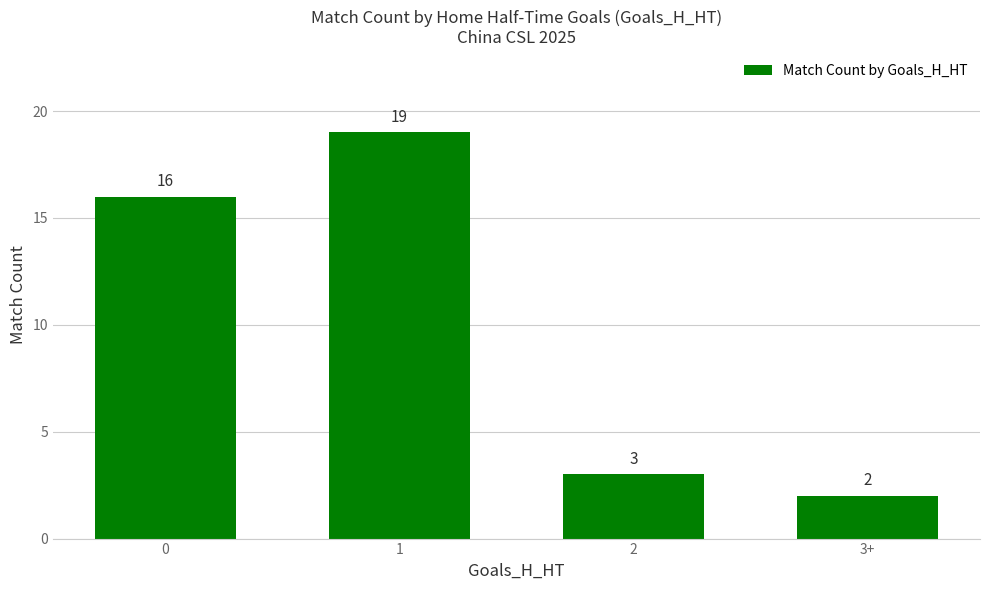

The value at 1 is 12. True or false?

False